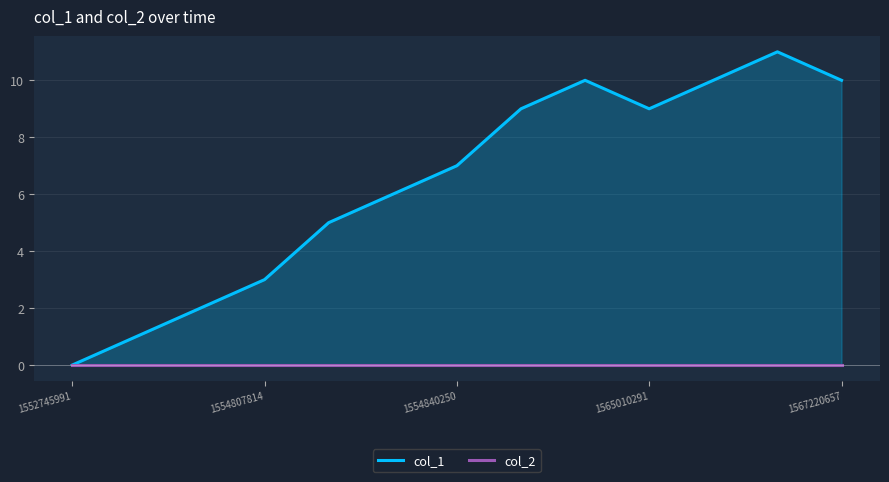

What is the difference between the second highest and second lowest values in the col_1 series?

9